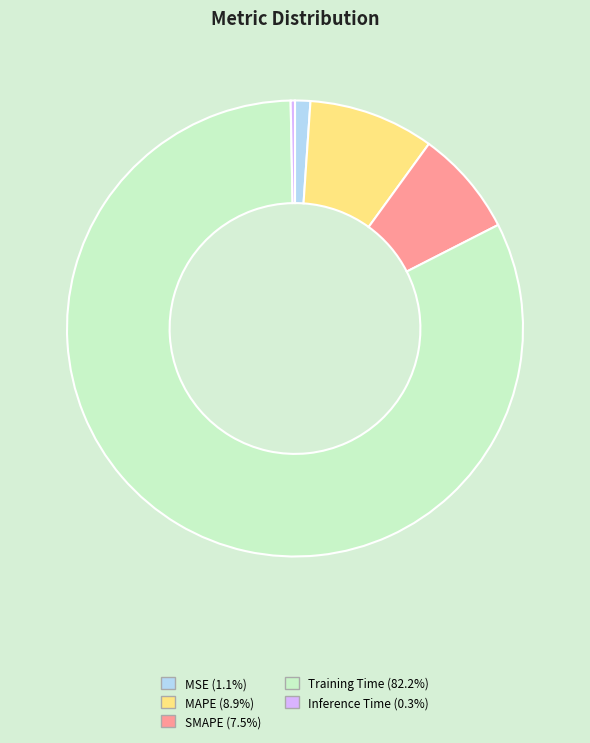

Count the number of slices in the pie.

5